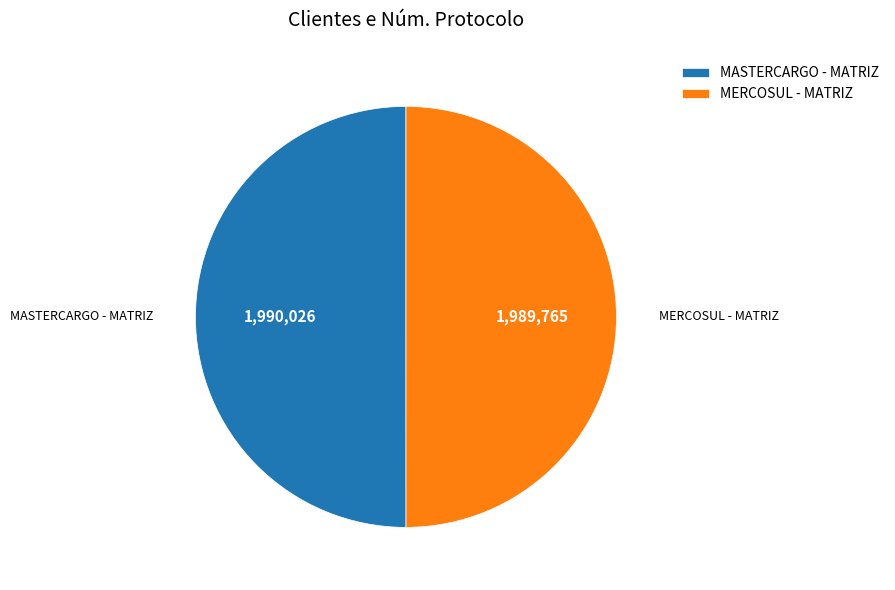

Approximately how many times larger is the value at MASTERCARGO - MATRIZ compared to MERCOSUL - MATRIZ?

1.0